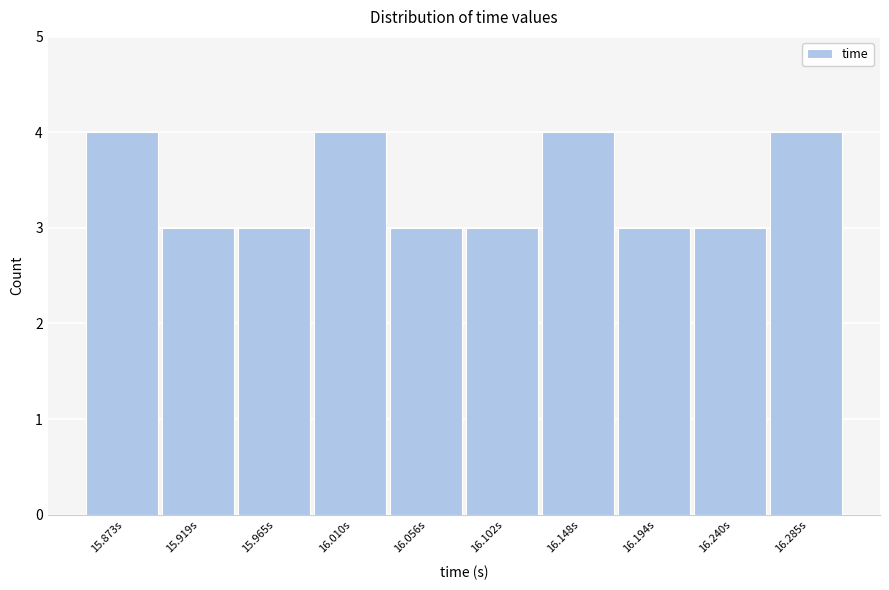

Reading right to left, list all the values displayed in this chart.

16.285s=4	16.240s=3	16.194s=3	16.148s=4	16.102s=3	16.056s=3	16.010s=4	15.965s=3	15.919s=3	15.873s=4